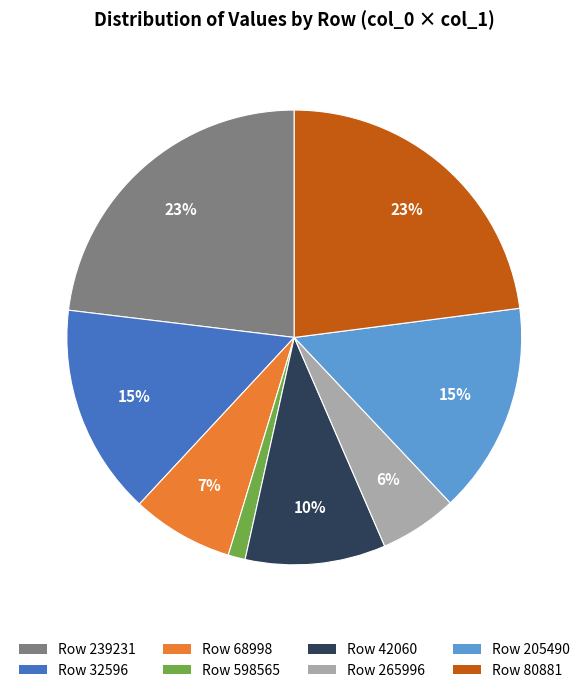

To the nearest percent, what is the average slice percentage?

12%